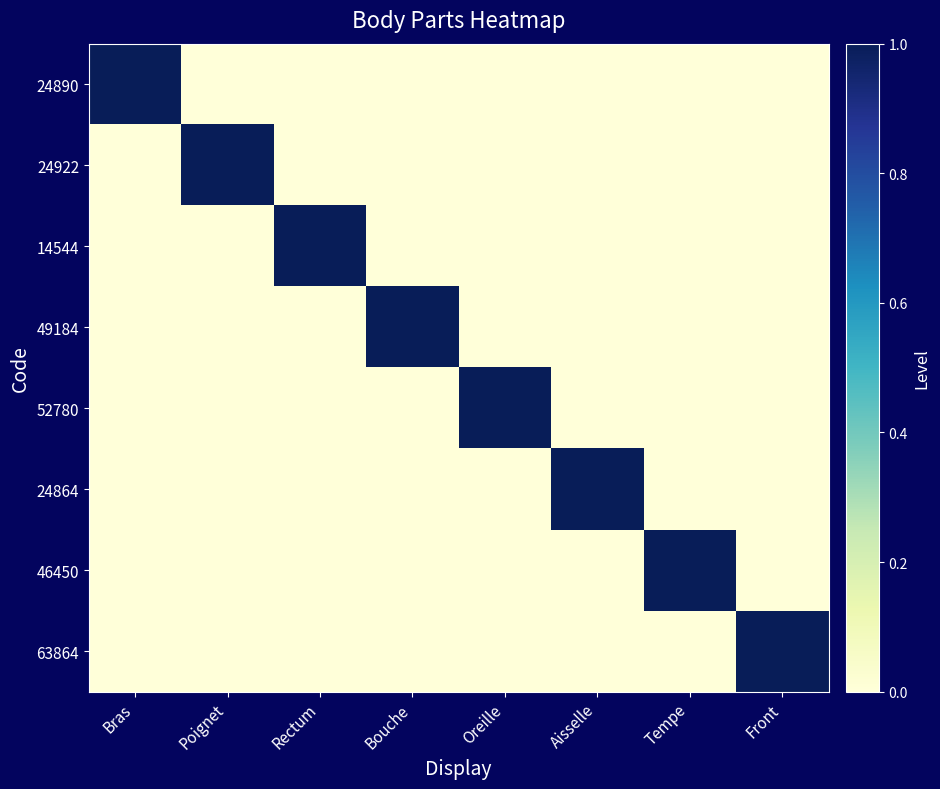

Reading left to right, transcribe all the data shown in this chart.

24890: Bras=1	Poignet=0	Rectum=0	Bouche=0	Oreille=0	Aisselle=0	Tempe=0	Front=0
24922: Bras=0	Poignet=1	Rectum=0	Bouche=0	Oreille=0	Aisselle=0	Tempe=0	Front=0
14544: Bras=0	Poignet=0	Rectum=1	Bouche=0	Oreille=0	Aisselle=0	Tempe=0	Front=0
49184: Bras=0	Poignet=0	Rectum=0	Bouche=1	Oreille=0	Aisselle=0	Tempe=0	Front=0
52780: Bras=0	Poignet=0	Rectum=0	Bouche=0	Oreille=1	Aisselle=0	Tempe=0	Front=0
24864: Bras=0	Poignet=0	Rectum=0	Bouche=0	Oreille=0	Aisselle=1	Tempe=0	Front=0
46450: Bras=0	Poignet=0	Rectum=0	Bouche=0	Oreille=0	Aisselle=0	Tempe=1	Front=0
63864: Bras=0	Poignet=0	Rectum=0	Bouche=0	Oreille=0	Aisselle=0	Tempe=0	Front=1